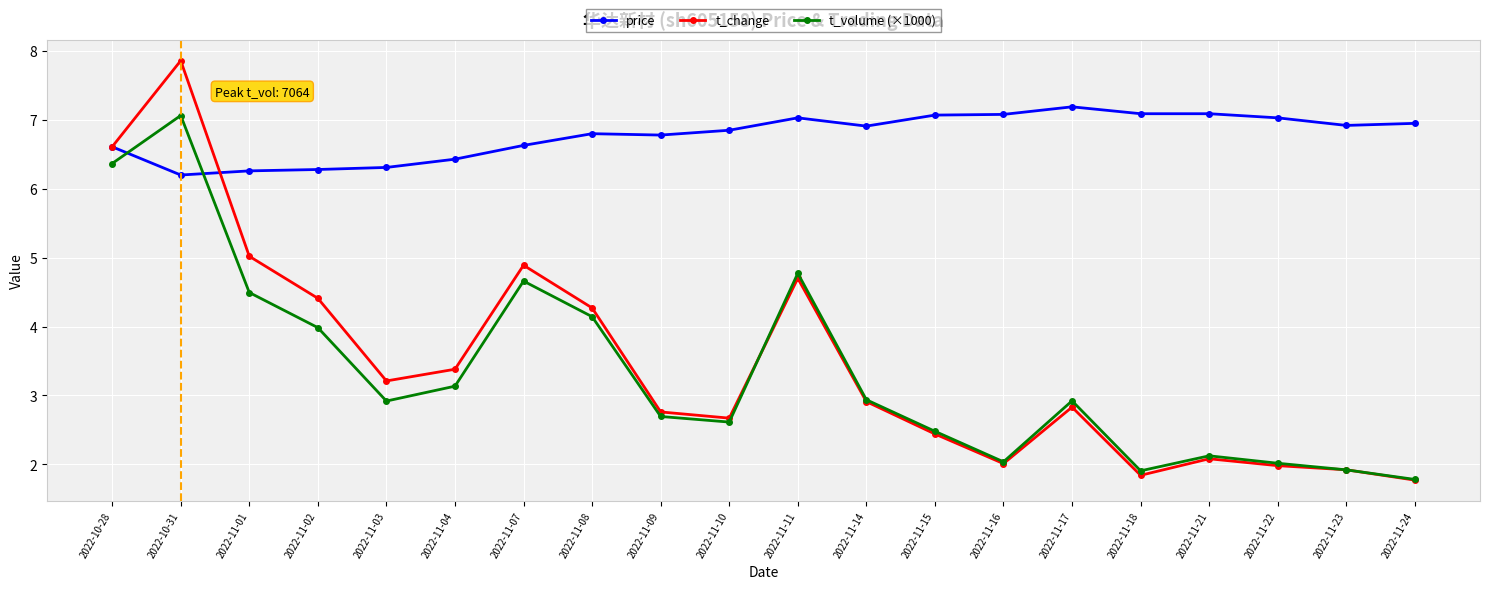

The t_volume (×1000) series shows 6.9 at 2022-11-02. True or false?

False